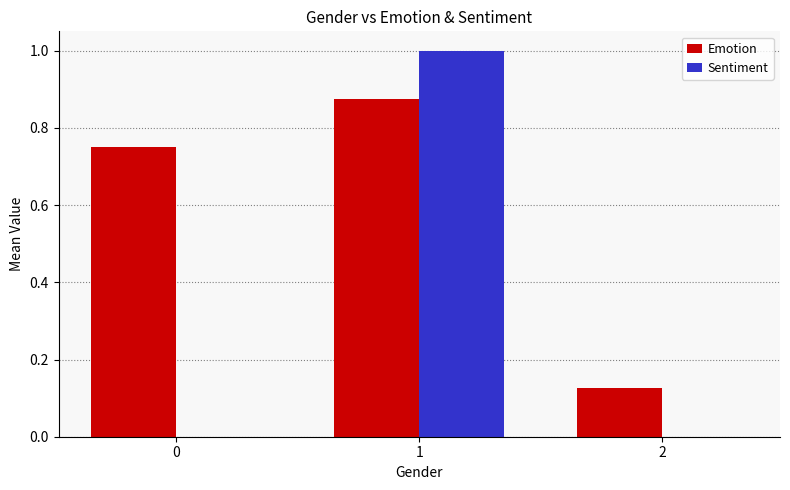

Which series changed the most between 0 and 1?

Sentiment